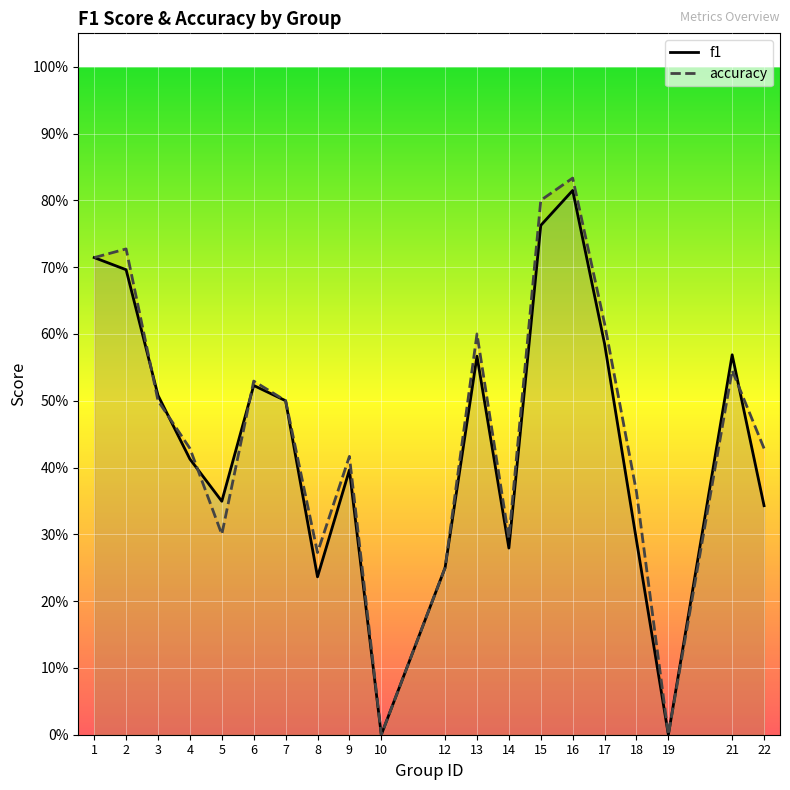

How many interior local valleys does the accuracy series have?

5